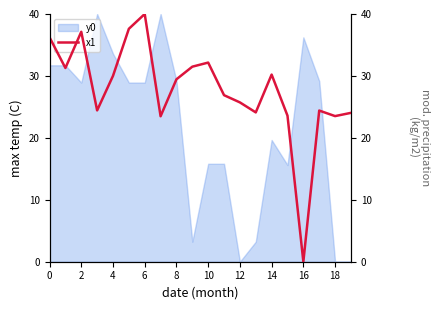

The value of y0 at 8 is 29.2. True or false?

True